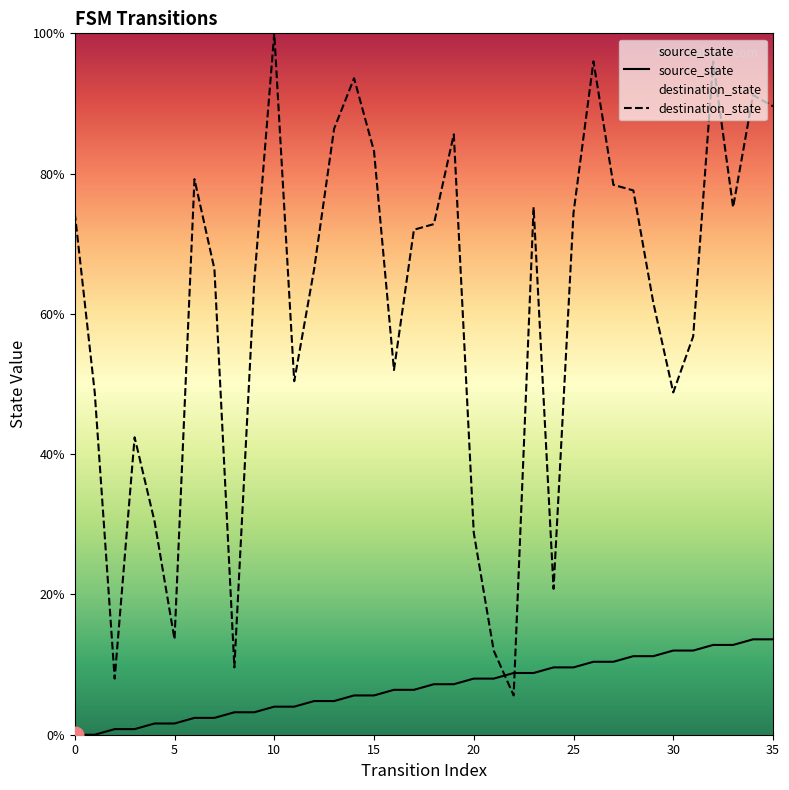

What is the approximate value of destination_state at 27?

78.4